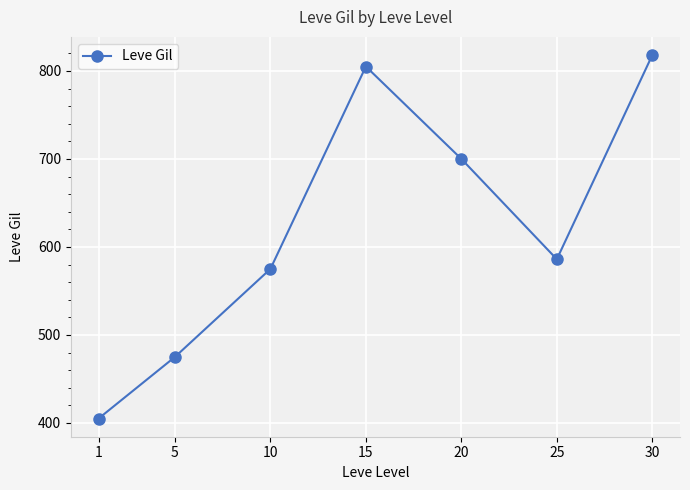

At which label is the value closest to 611?

25